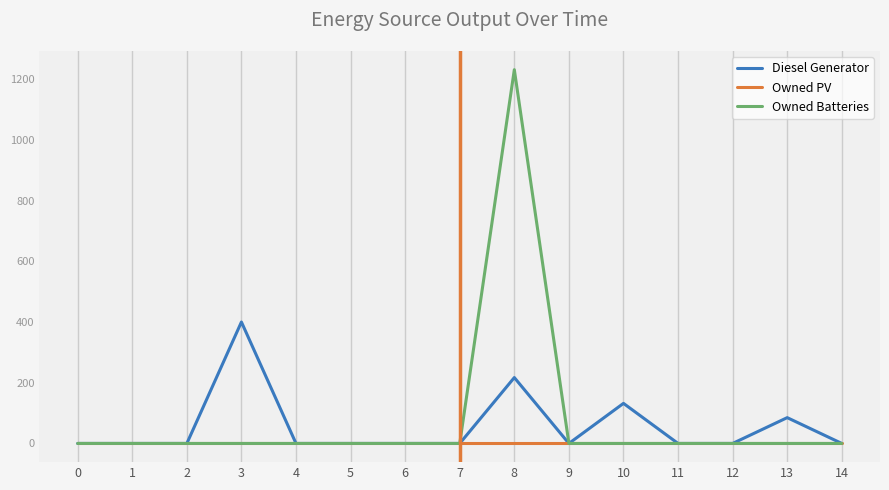

How many lines are shown in the chart?

3